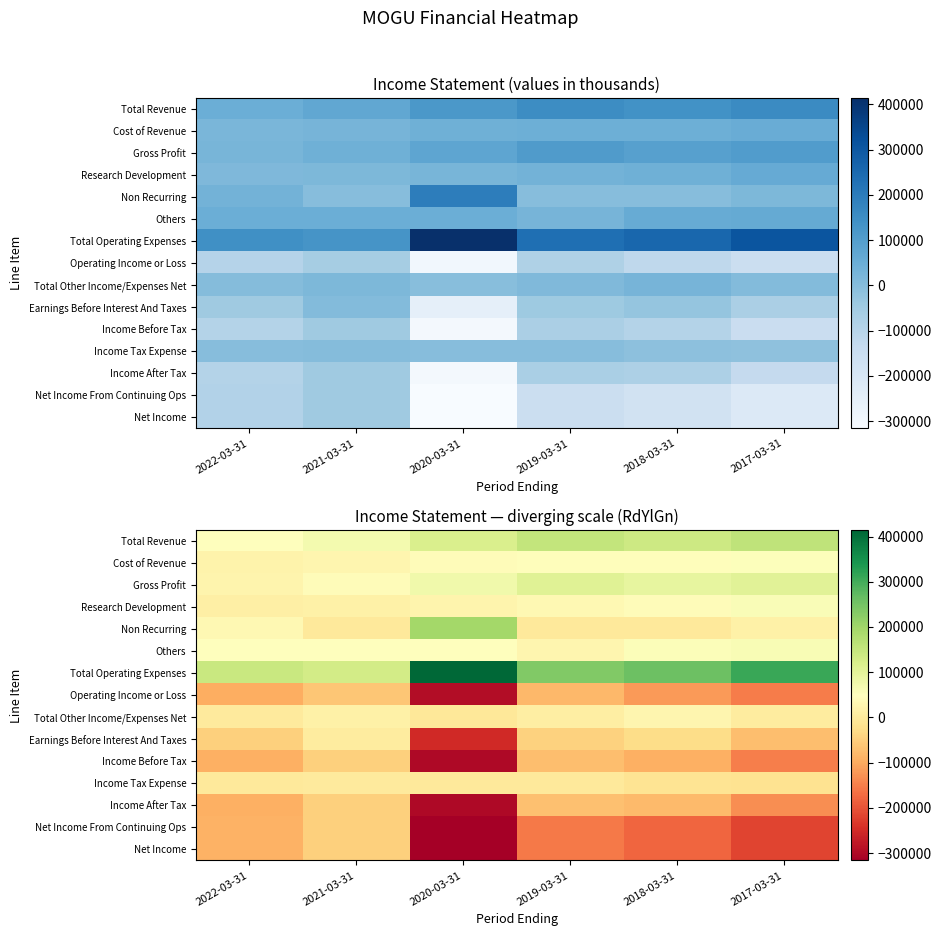

Which category has the lowest value across all series?

2020-03-31